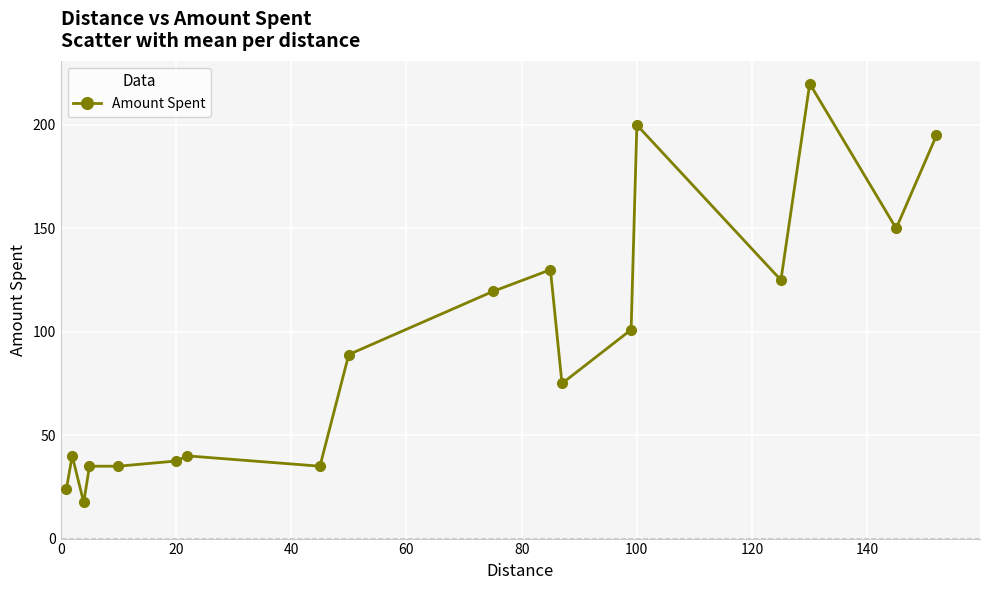

What is the greatest value displayed?

220.0